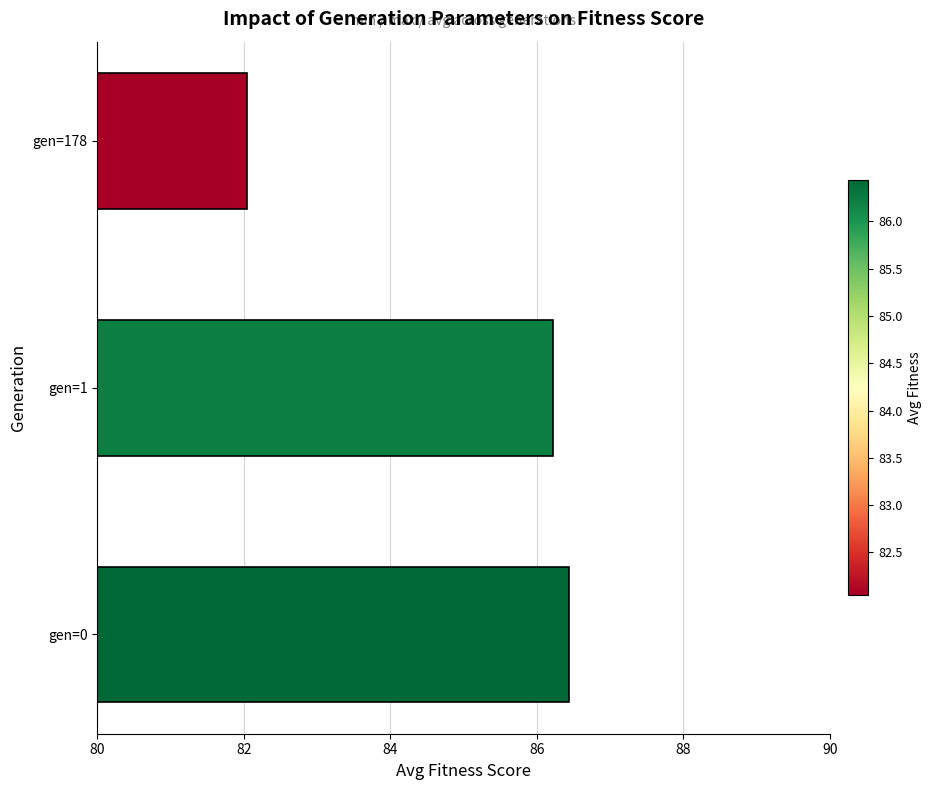

What is the smallest value displayed?

82.0